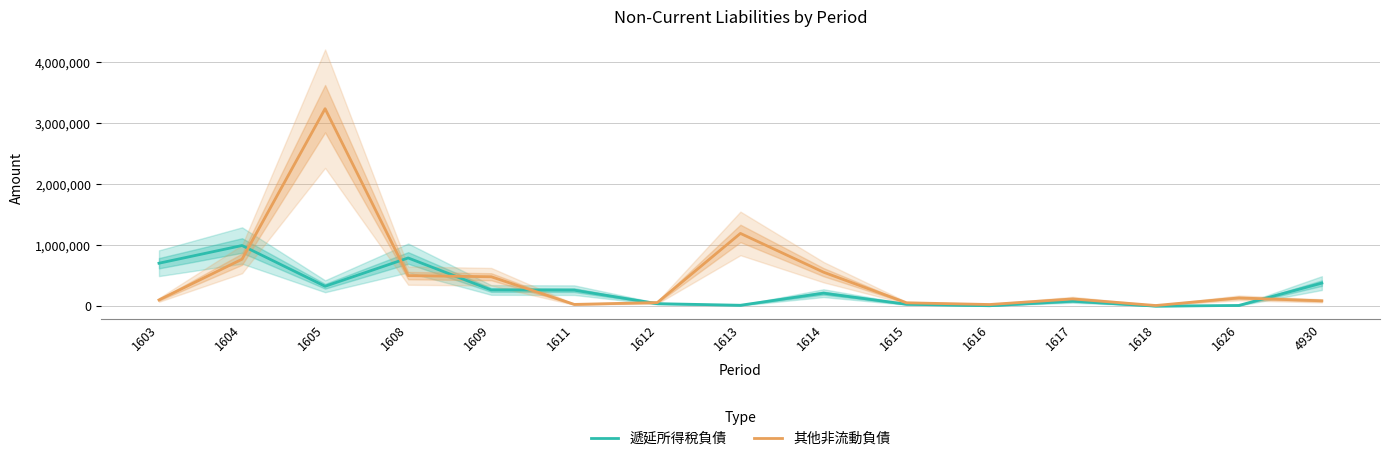

What are all the series names shown in the legend?

遞延所得稅負債, 其他非流動負債